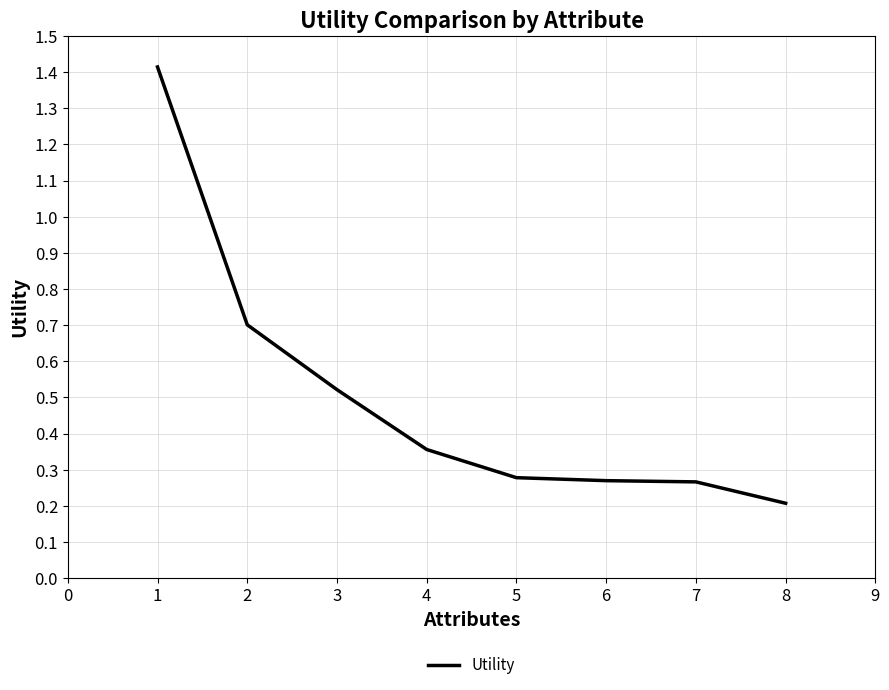

How many values are between 0 and 1?

7